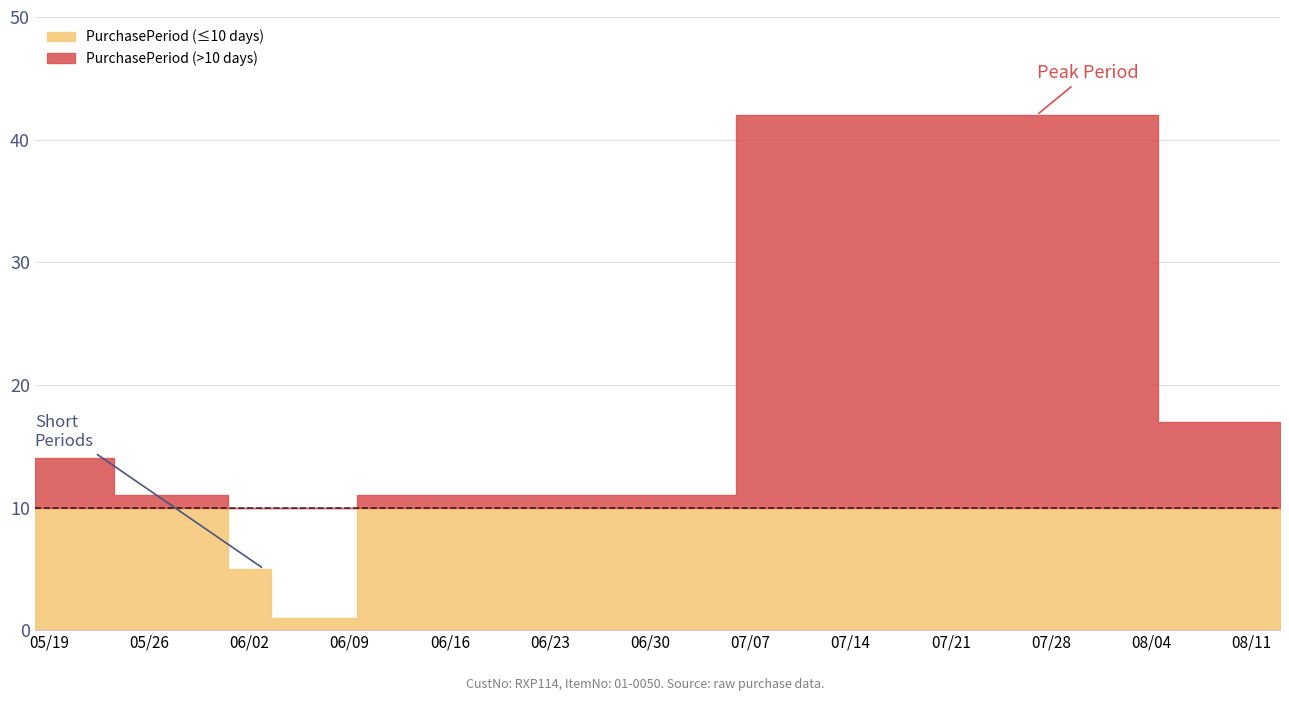

What is the smallest value displayed?

1